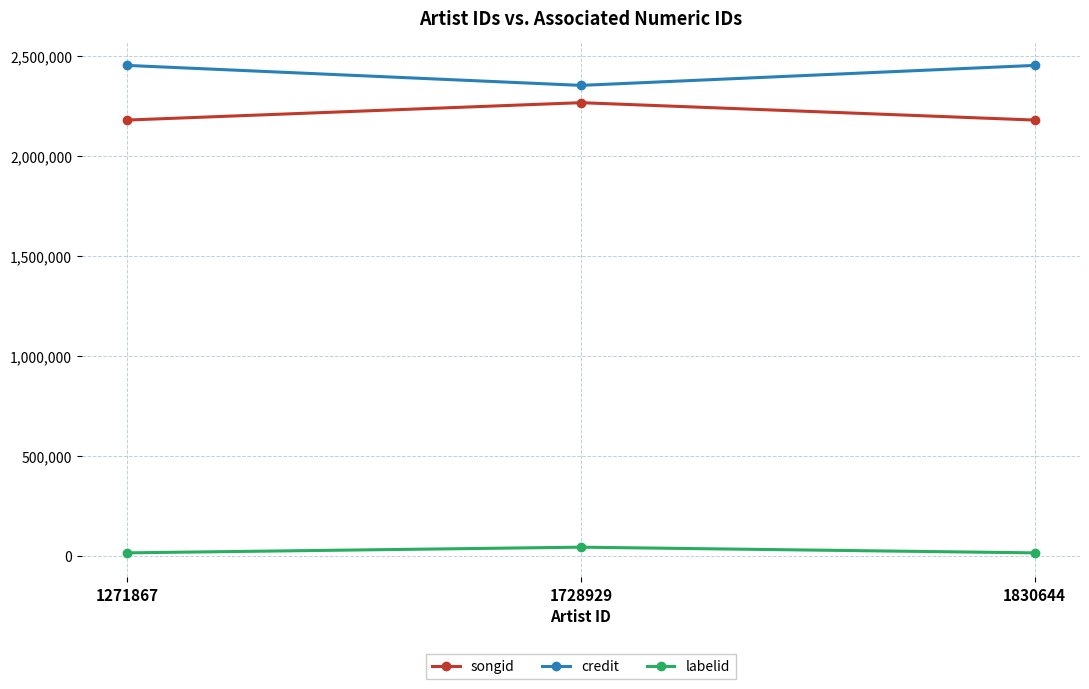

At 1271867, list the series in order from largest to smallest.

credit, songid, labelid